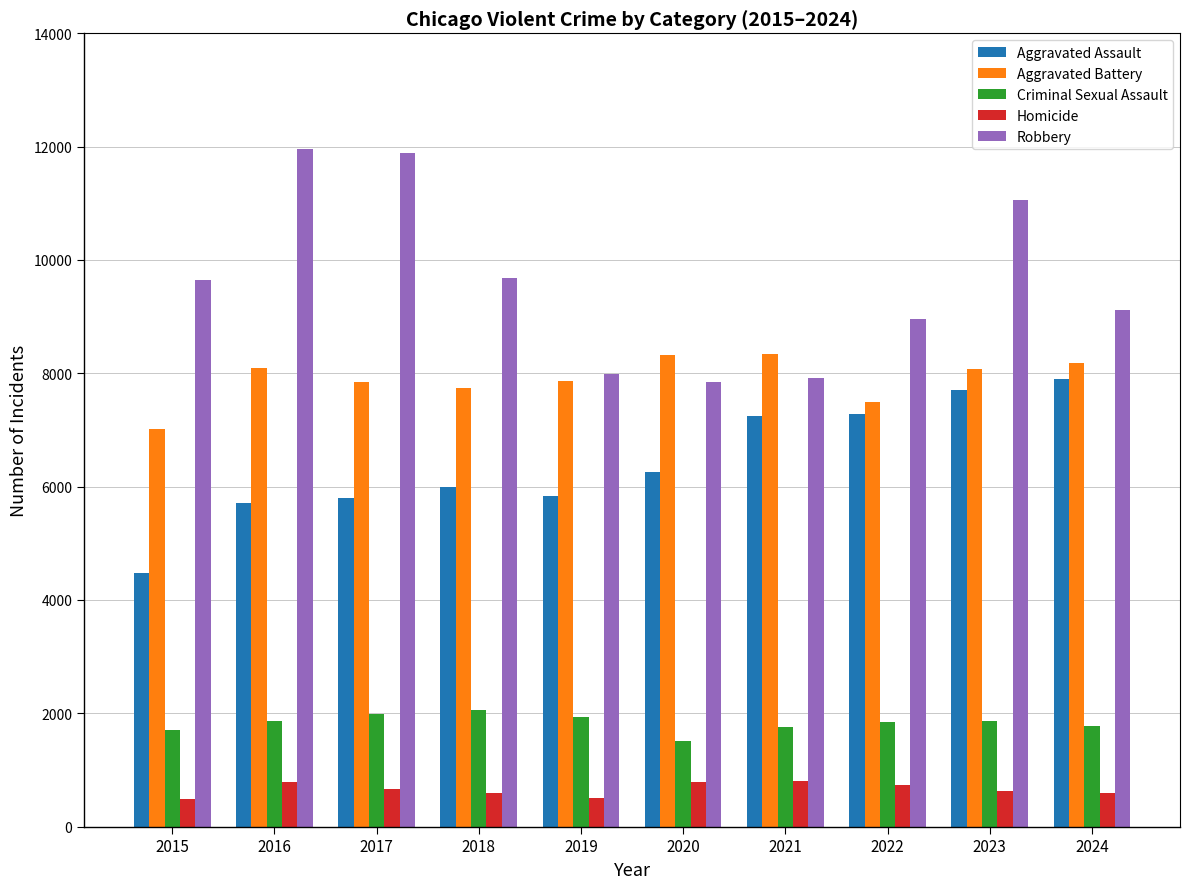

Is it true that Robbery equals 7385 at 2017?

False